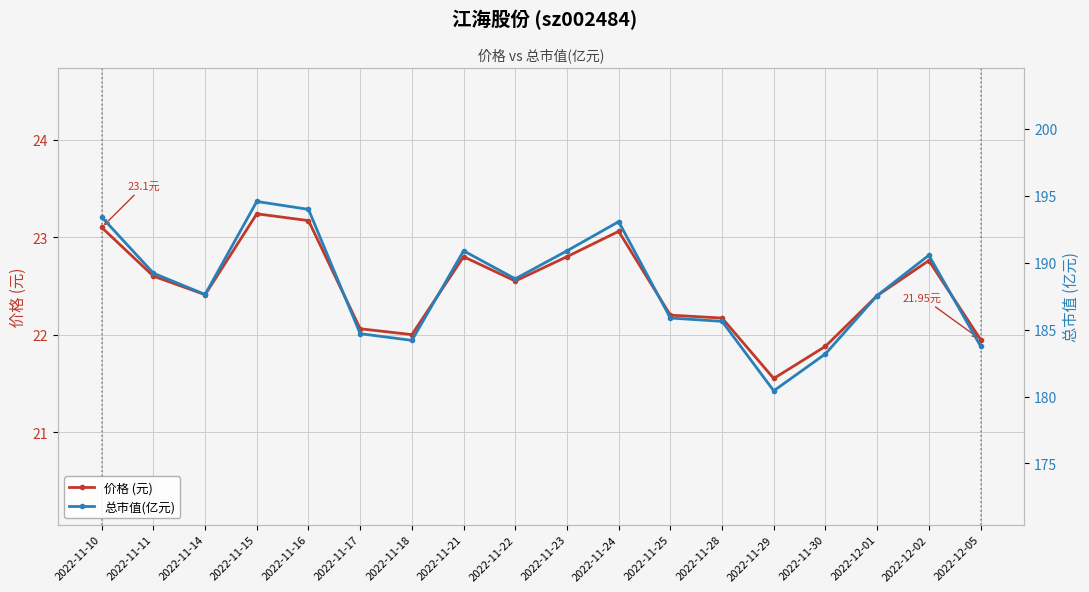

Is it true that 价格 (元) equals 22.0 at 2022-11-18?

True